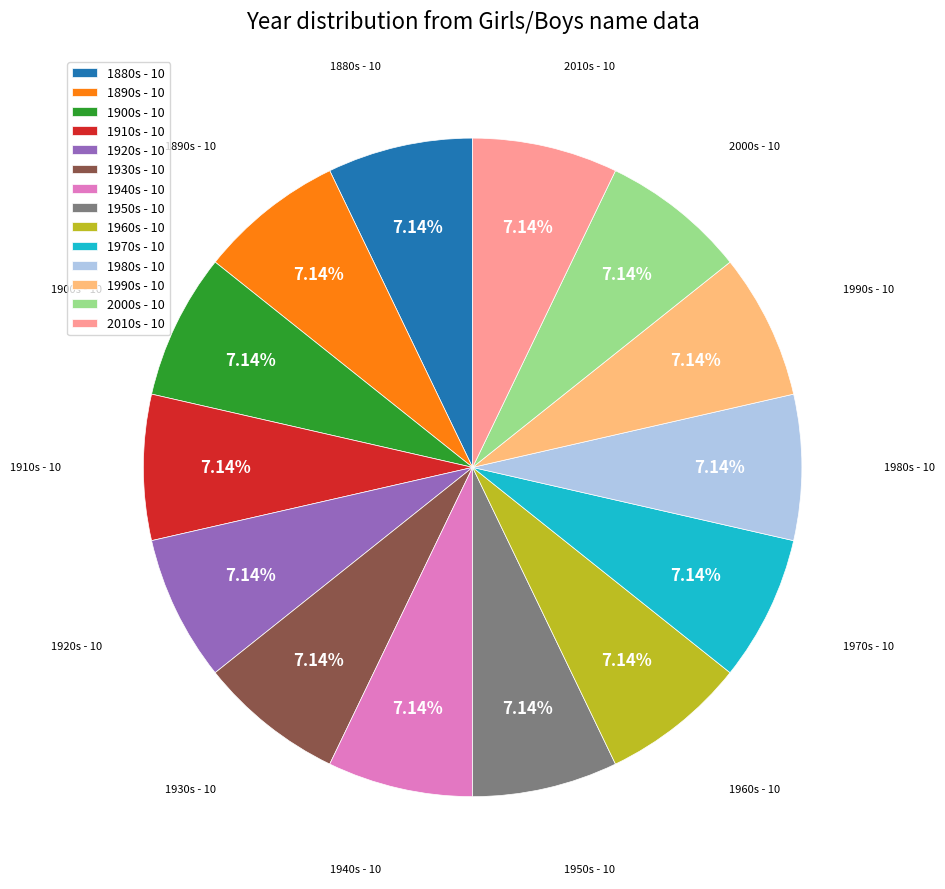

Count the number of slices in the pie.

14